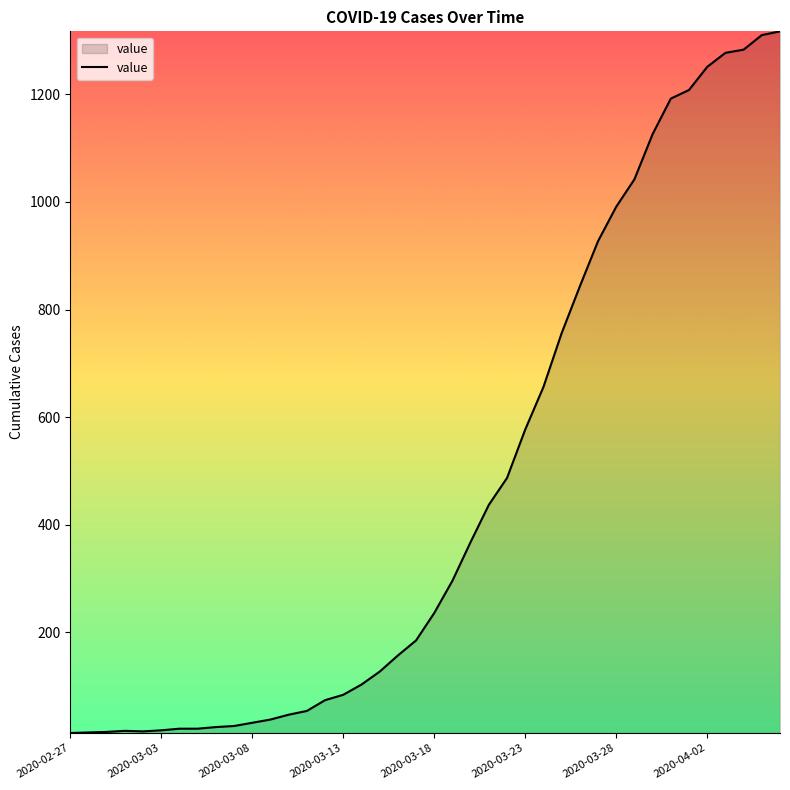

What is the difference between the maximum and minimum values?

1304